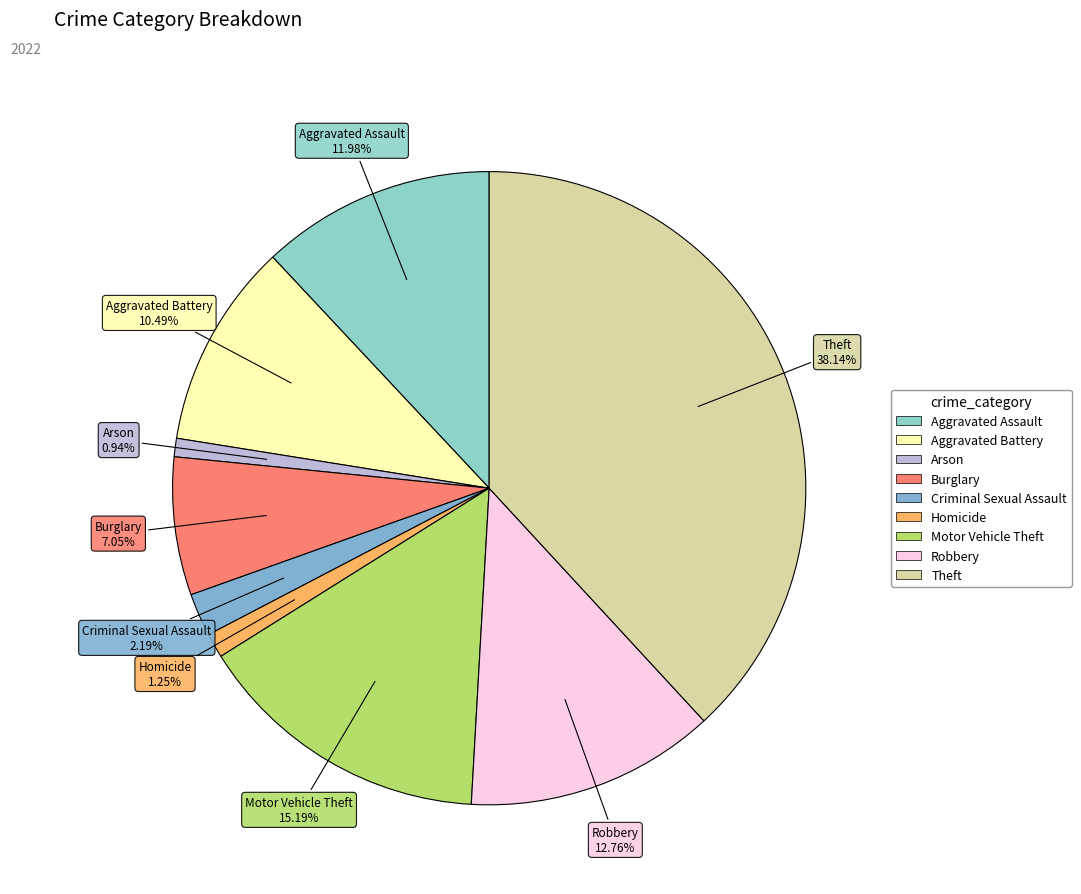

Is there a majority slice in this chart?

No